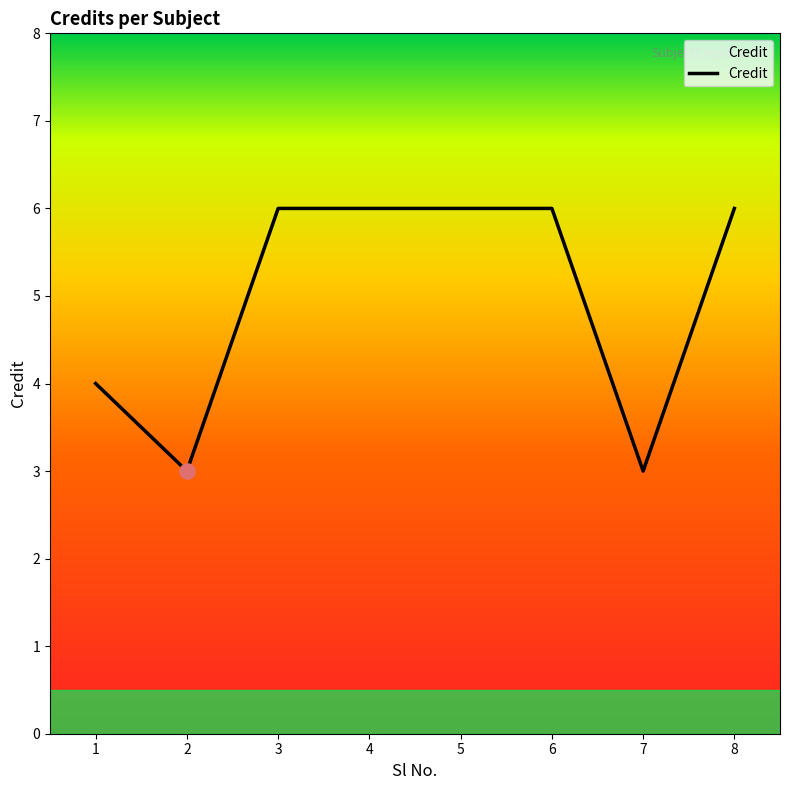

What is the change in value from 5 to 7?

-3